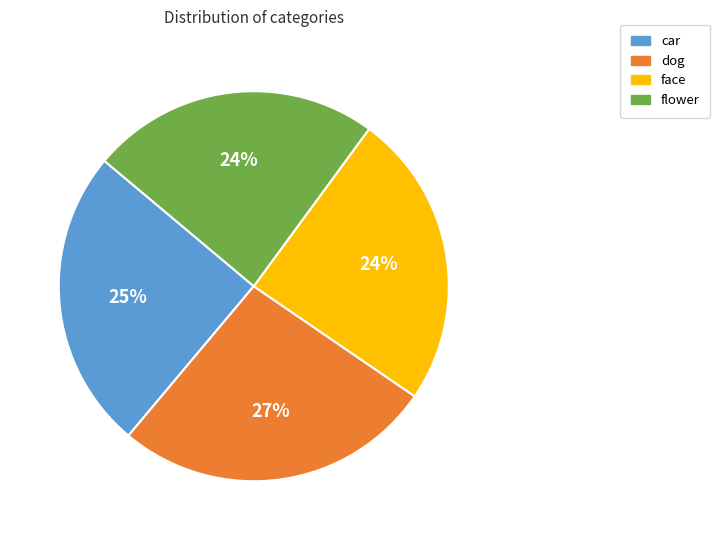

Is there any slice that represents more than half of the pie?

No